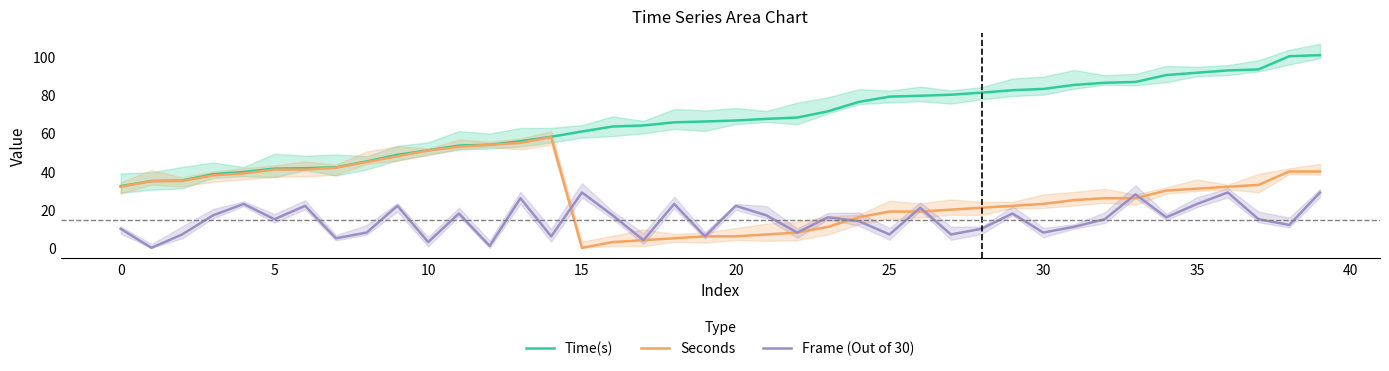

How many values in the Time(s) series exceed 66?

21